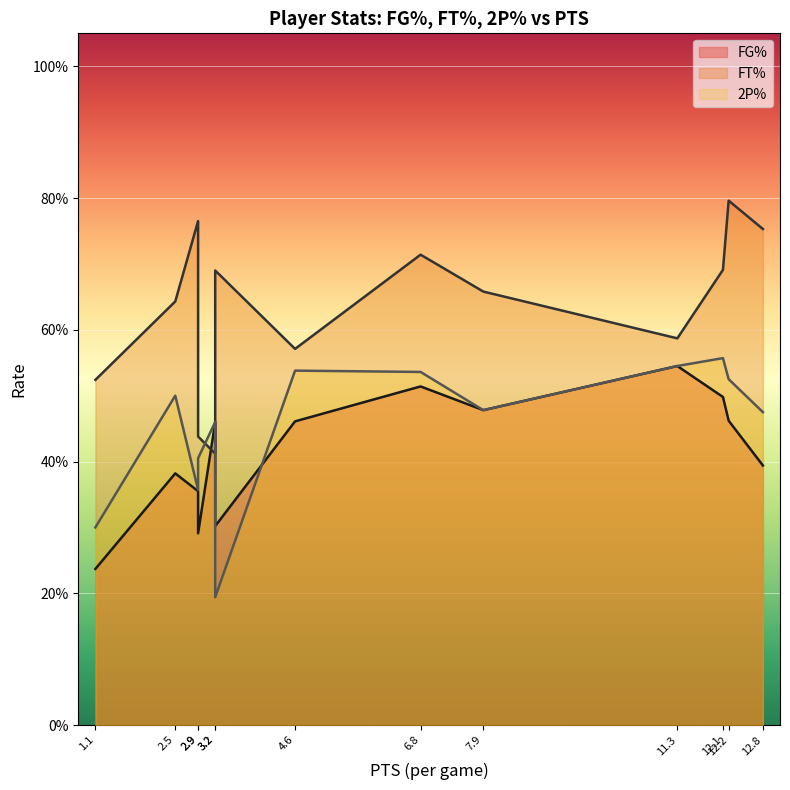

How many interior local peaks does the FG% series have?

4